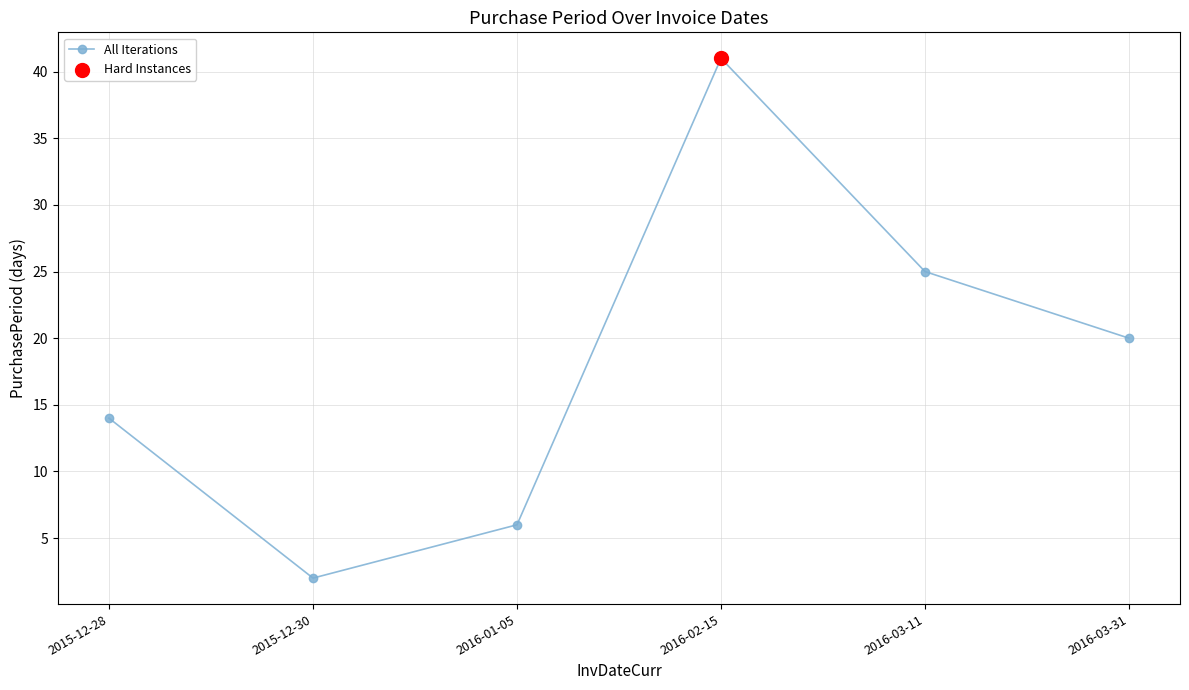

What is the ratio of the value at 2016-01-05 to the value at 2016-02-15?

0.1